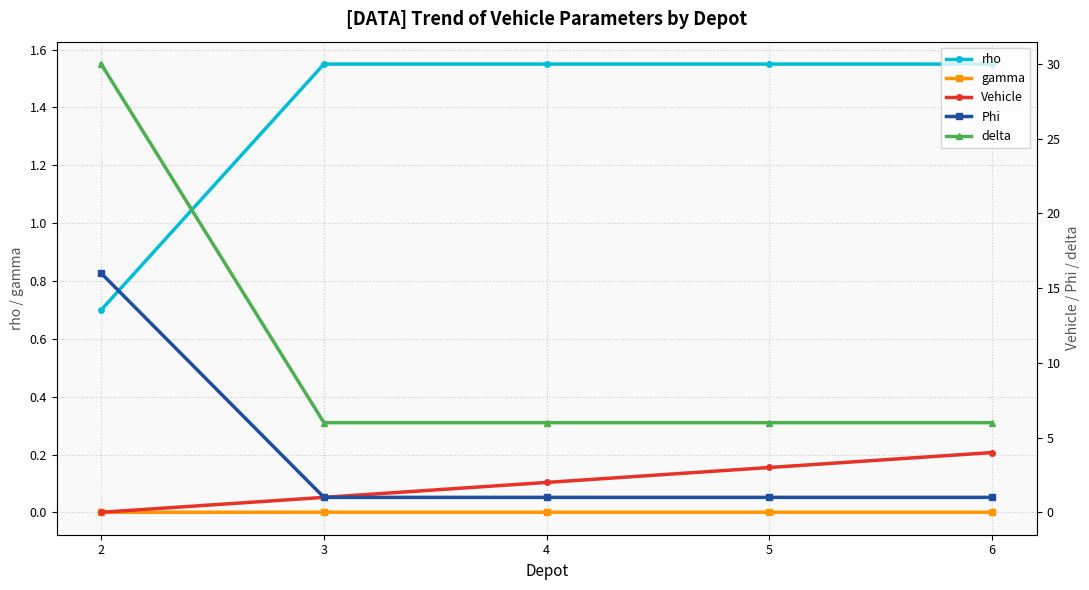

What is the value of the Phi point at the 5th from the left?

1.0